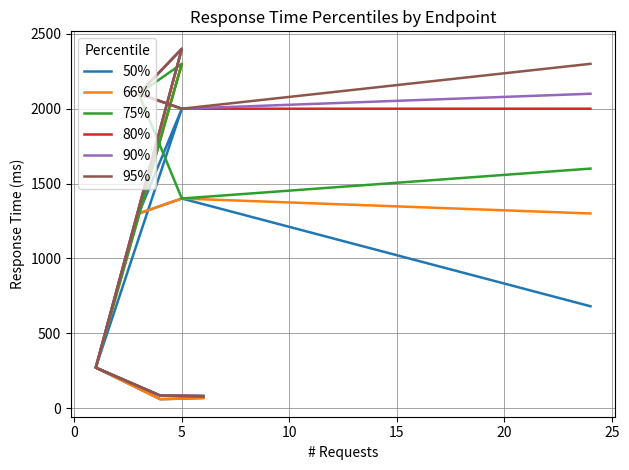

Does the chart have visible grid lines?

Yes